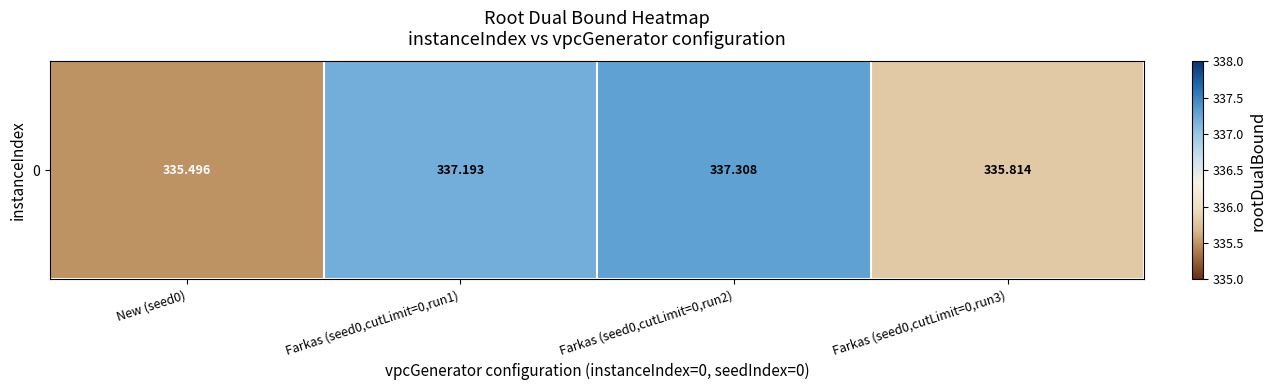

How many data points does each series have?

4